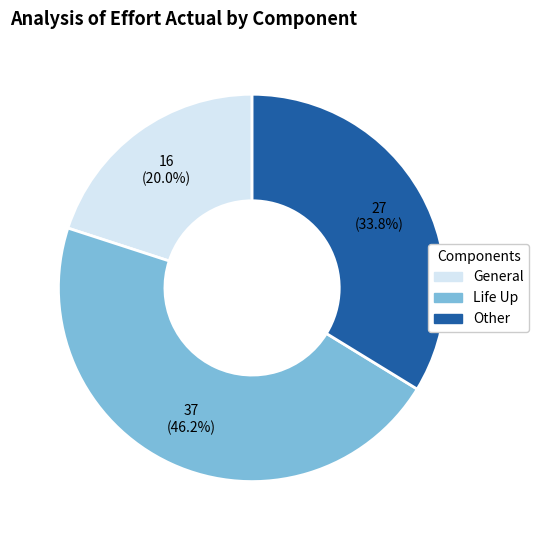

Is there any slice that represents more than half of the pie?

No